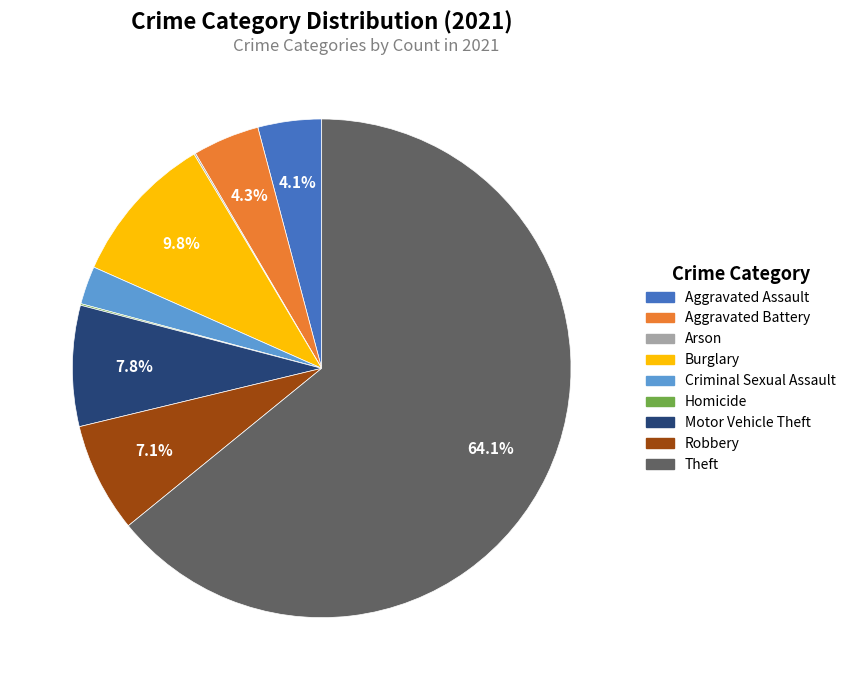

To the nearest percent, what is the difference between the Criminal Sexual Assault and Theft slice percentages?

62%